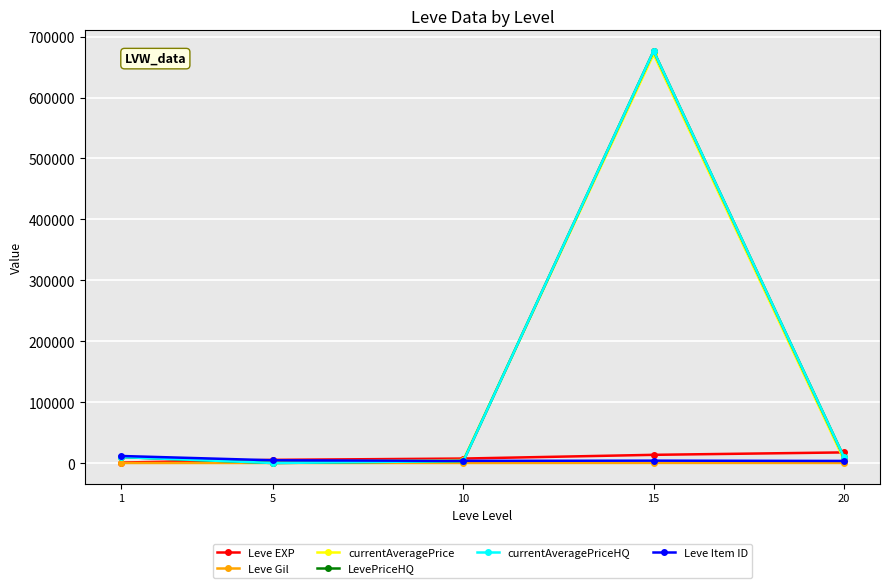

Which category has the highest value in the Leve EXP series?

20